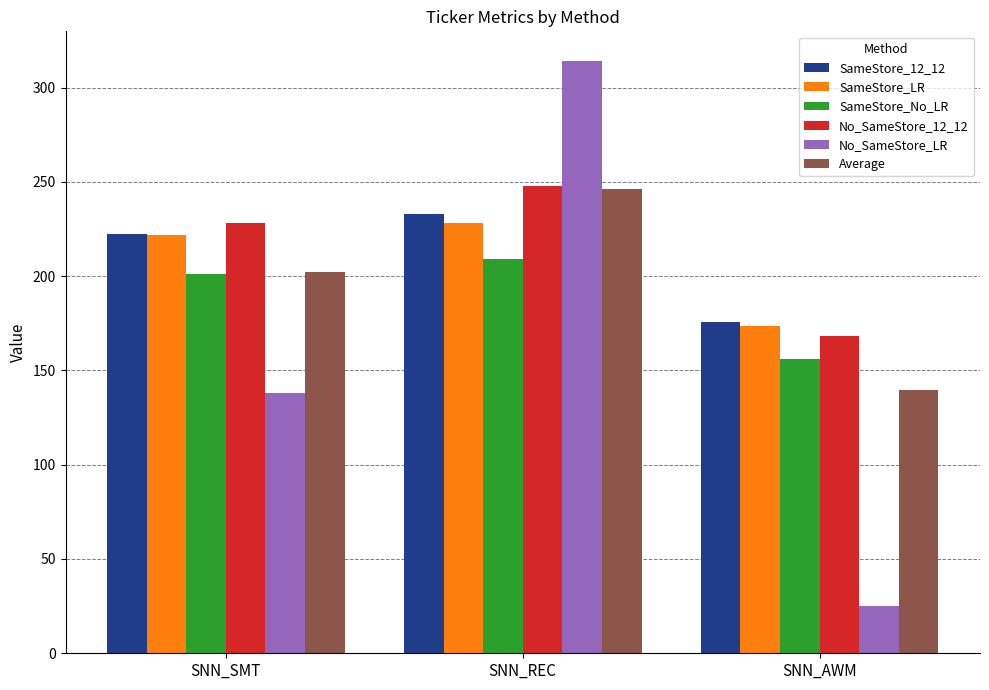

Which category has the lowest value across all series?

SNN_AWM